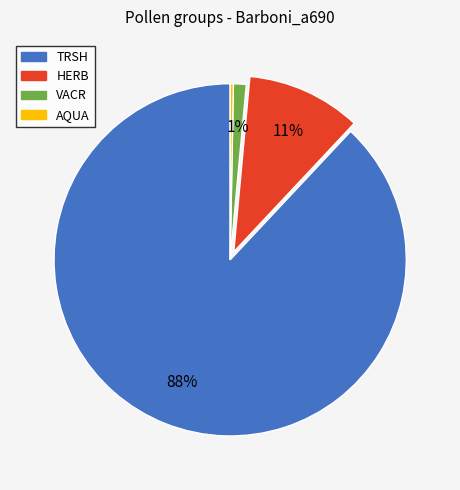

Between HERB and AQUA, which is larger?

HERB